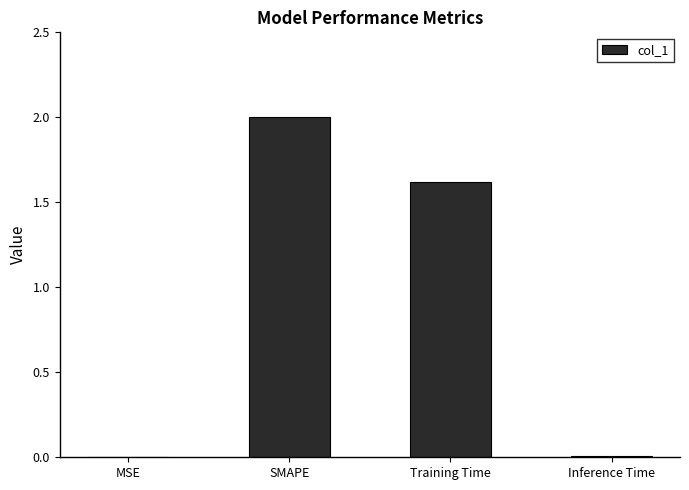

Where does the data first go above 1?

SMAPE